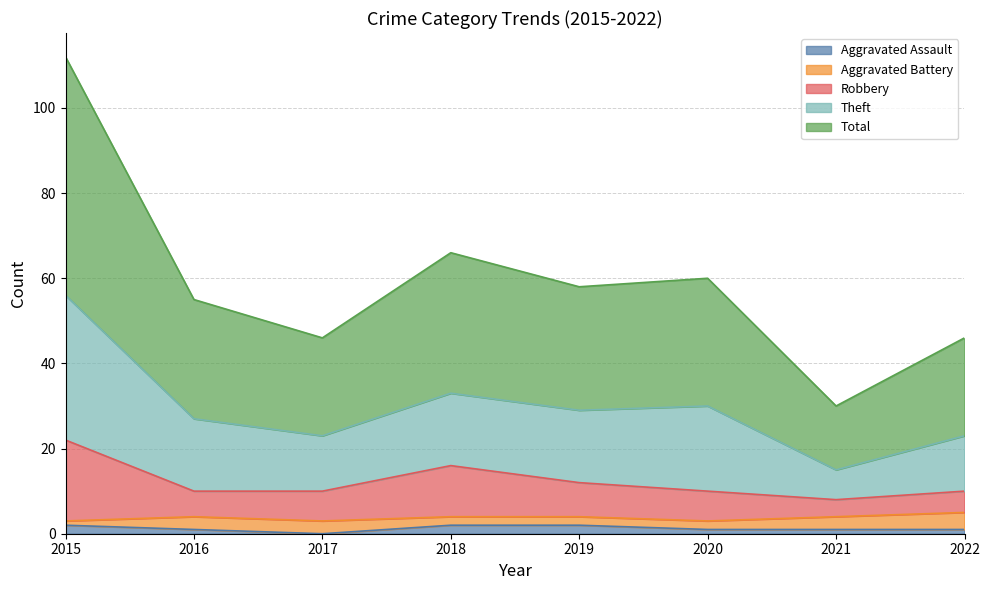

What is the difference between the Total values at 2018 and 2022?

10